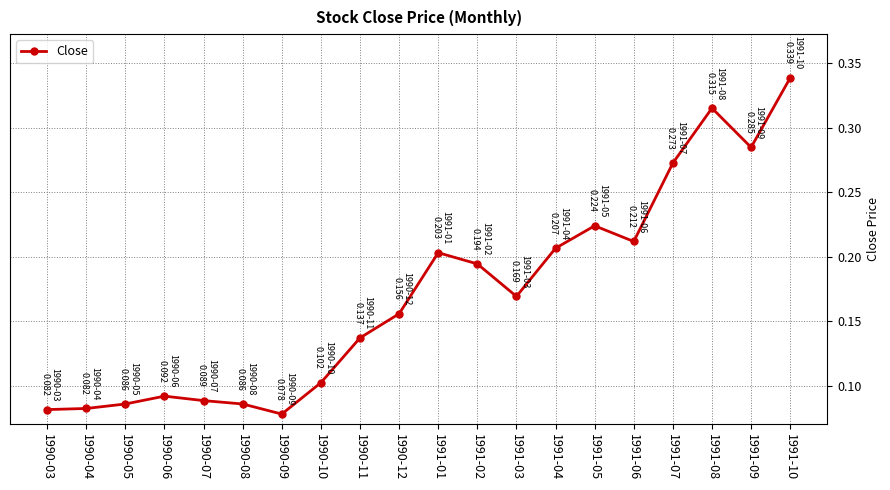

True or false: the data shows 0.3 at 1991-02.

False